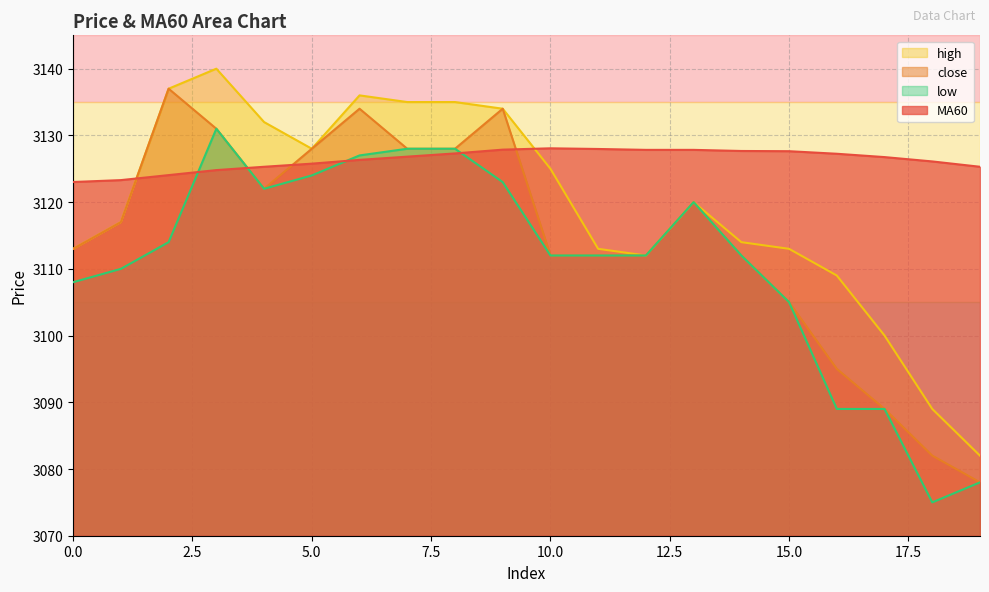

True or false: high and low cross at least once.

False